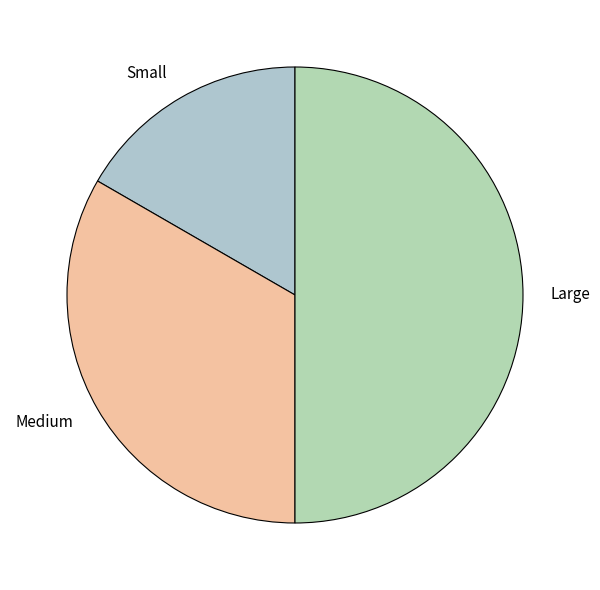

Does Medium account for over 50% of the chart?

No